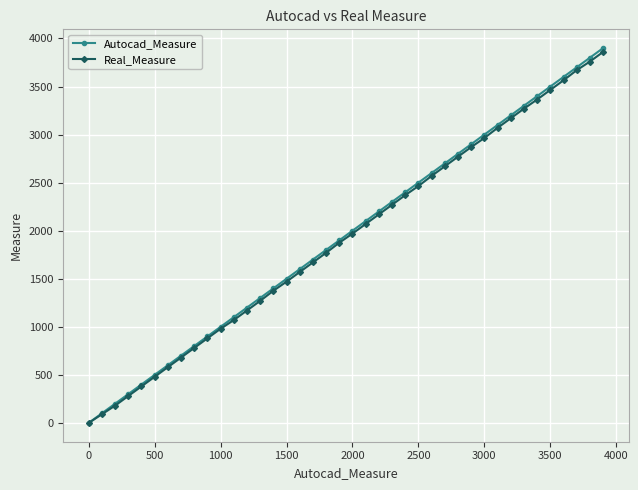

Reading right to left, what are all the values shown in this chart?

Autocad_Measure: 3900	3800	3700	3600	3500	3400	3300	3200	3100	3000	2900	2800	2700	2600	2500	2400	2300	2200	2100	2000	1900	1800	1700	1600	1500	1400	1300	1200	1100	1000	900	800	700	600	500	400	300	200	100	0
Real_Measure: 3860	3760	3670	3565	3465	3365	3270	3170	3070	2965	2870	2770	2670	2570	2465	2370	2270	2170	2070	1970	1875	1770	1670	1570	1470	1375	1270	1170	1070	980	880	780	680	580	480	380	280	180	90	0